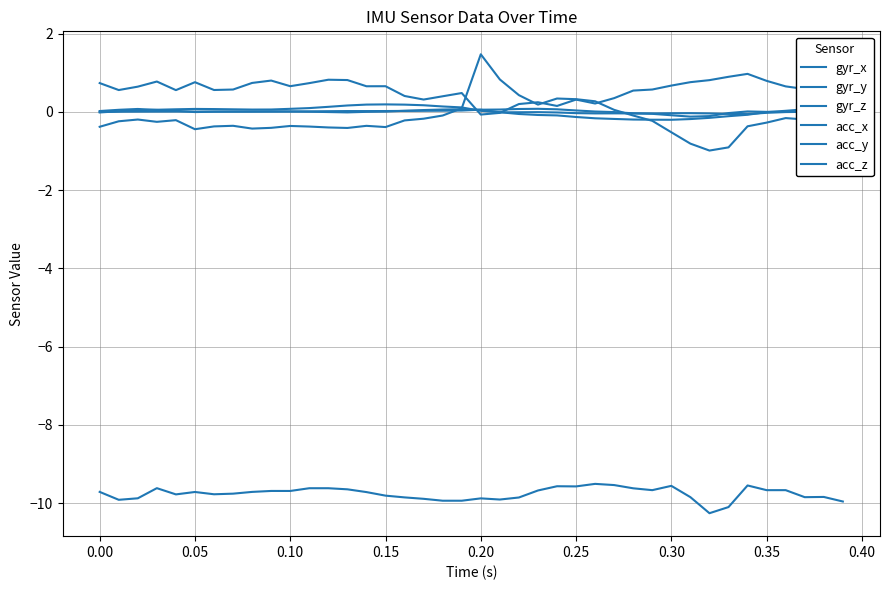

Rank the series at 0.35 from lowest to highest value.

acc_x, acc_y, gyr_x, gyr_z, gyr_y, acc_z